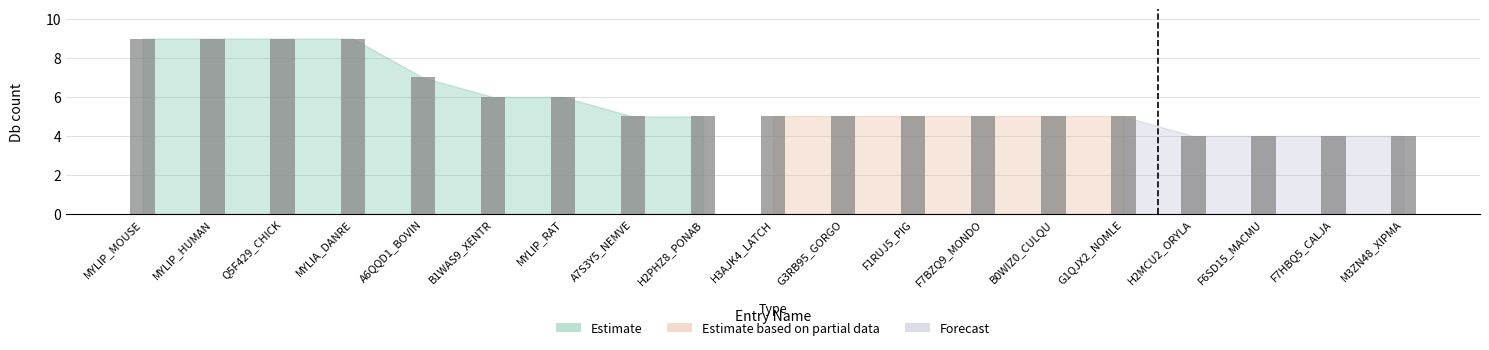

Are the bars horizontal?

No